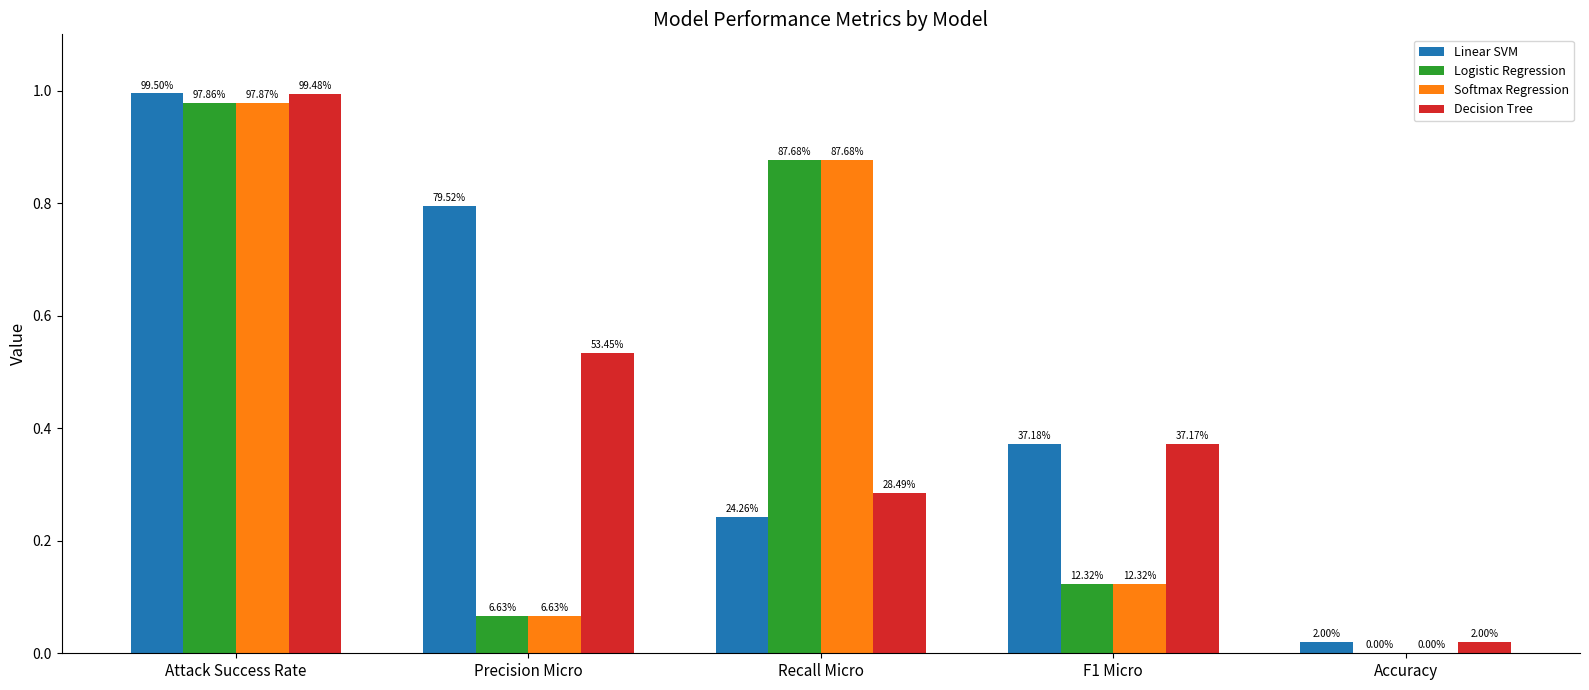

What is the value of the Decision Tree bar at the 1st from the left?

1.0